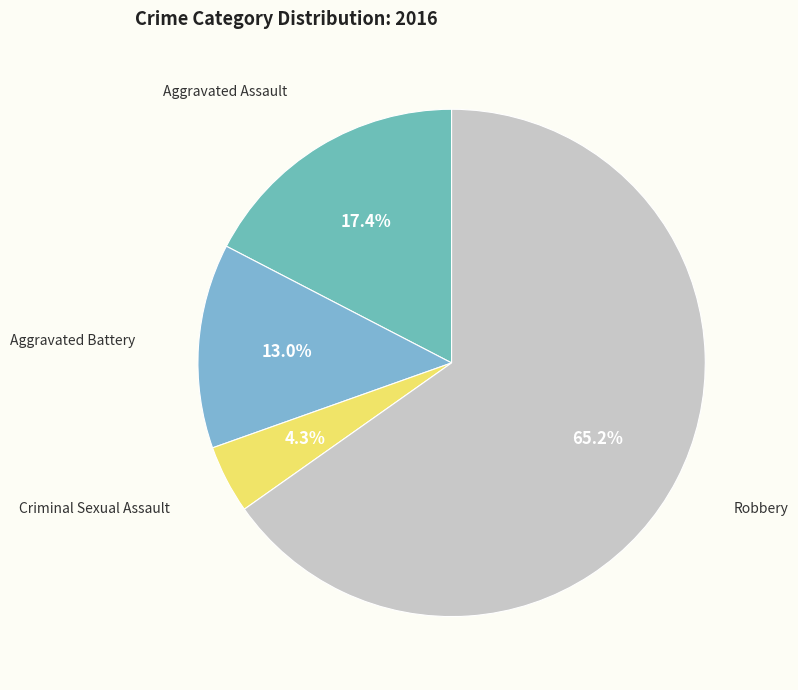

To the nearest percent, what is the difference between the Aggravated Battery and Robbery slice percentages?

52%